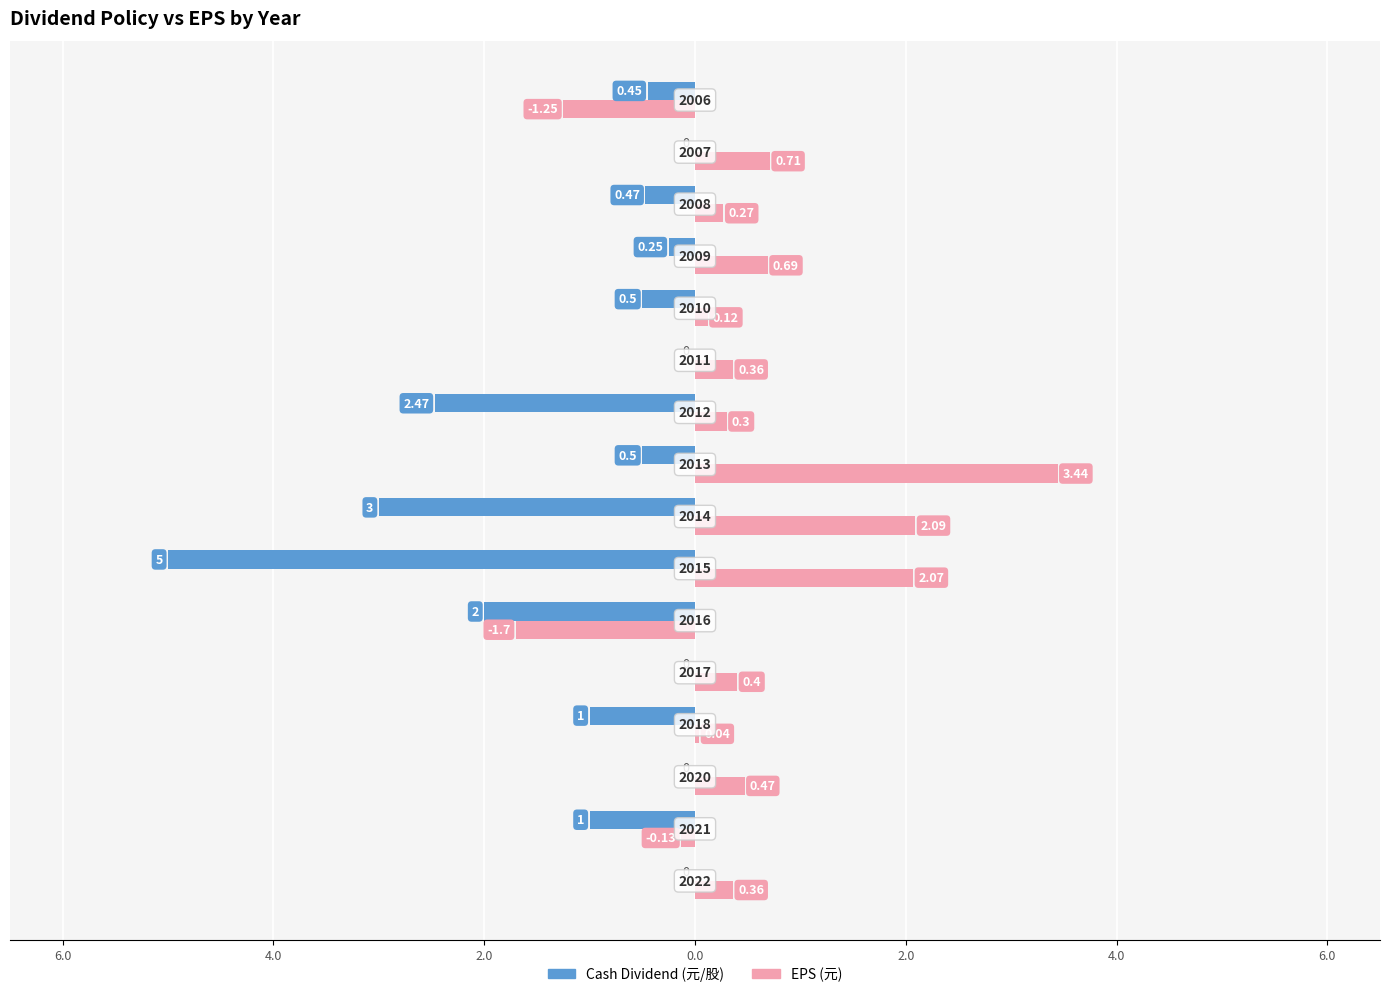

What are all the series names shown in the legend?

Cash Dividend (元/股), EPS (元)